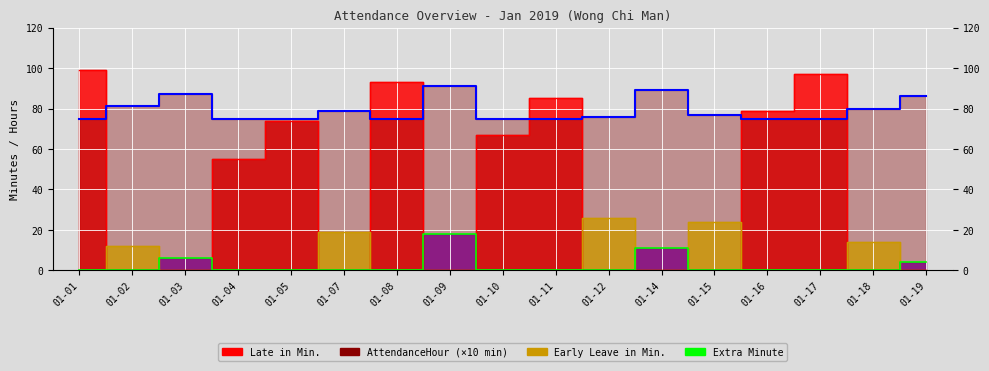

True or false: Early Leave in Min. and AttendanceHour intersect in this chart.

False